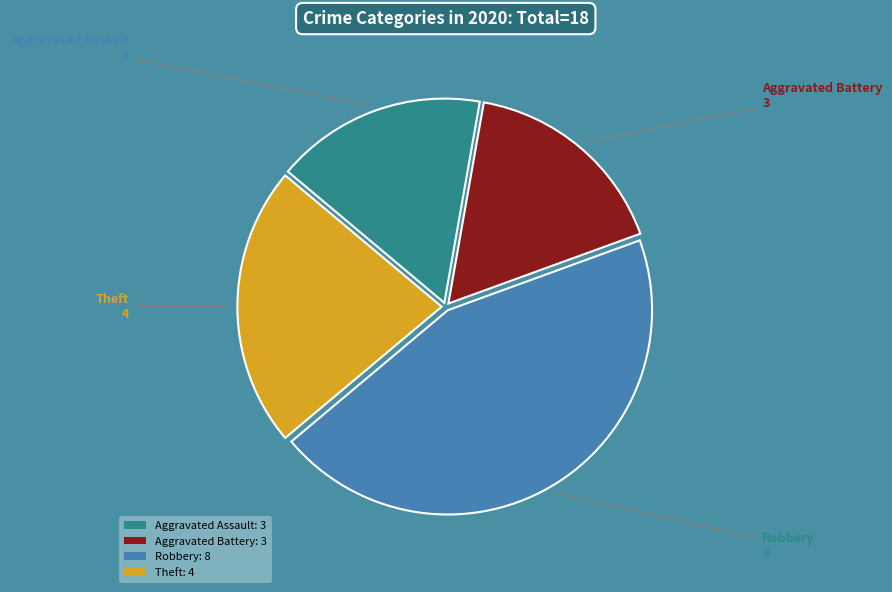

The Robbery: 8 slice represents 38% of the pie. True or false?

False